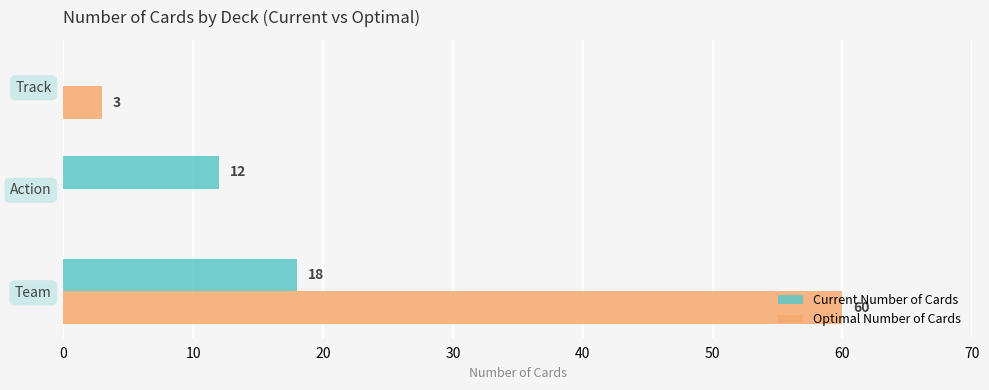

How many data points does each series have?

3